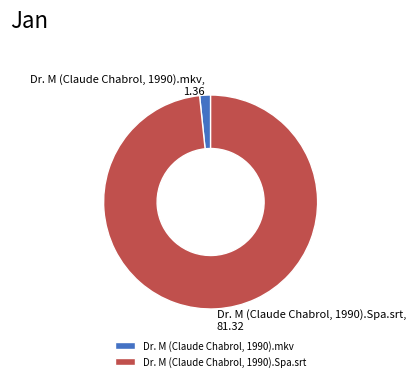

Which category has the biggest portion of the pie?

Dr. M (Claude Chabrol, 1990).Spa.srt